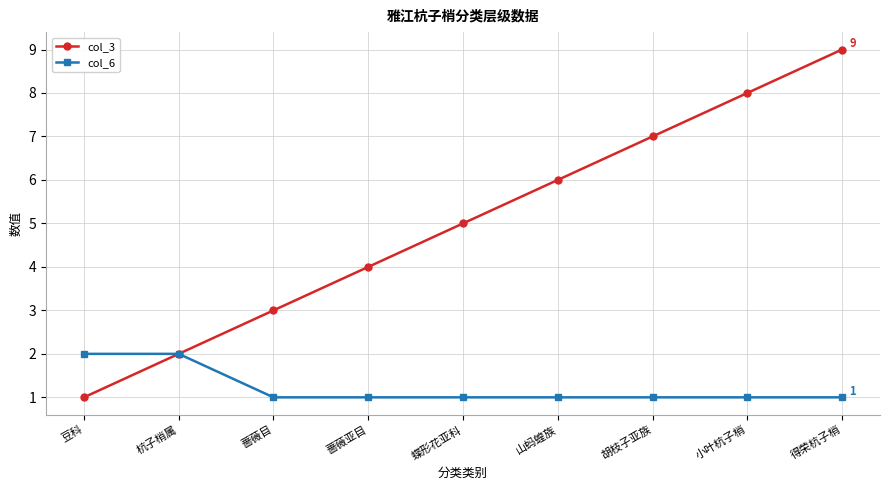

Which series has the largest total across all categories?

col_3